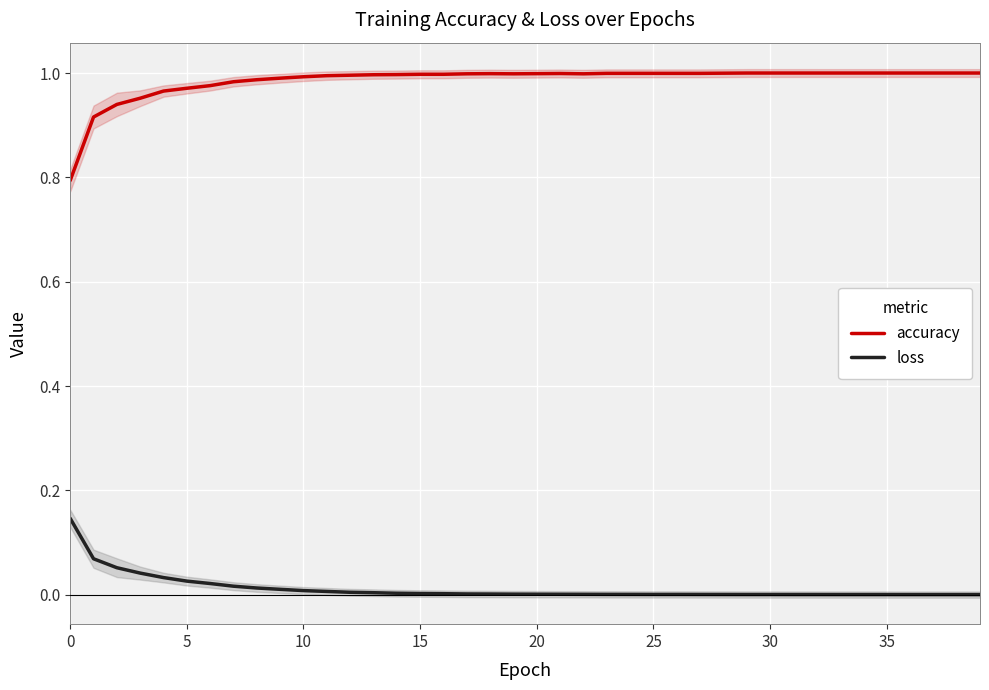

What is the maximum value for accuracy?

1.0